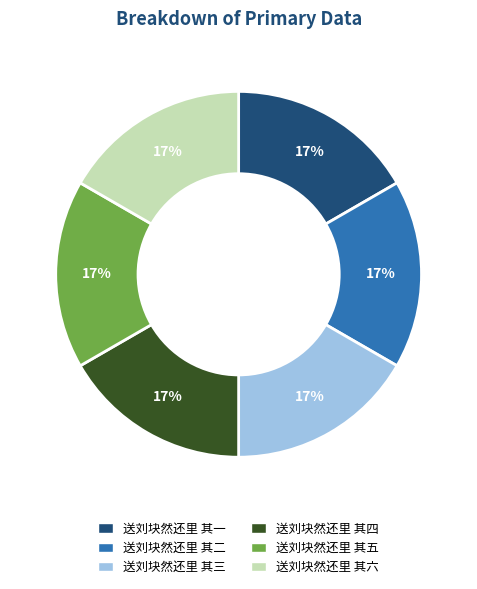

True or false: 送刘块然还里 其六 accounts for 2% of the total.

False